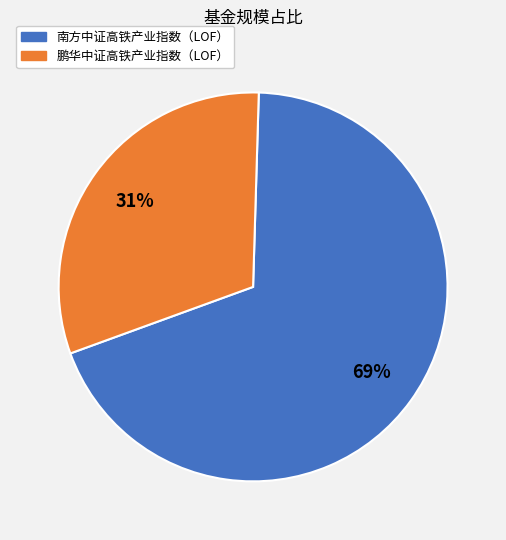

How many slices are in this pie chart?

2